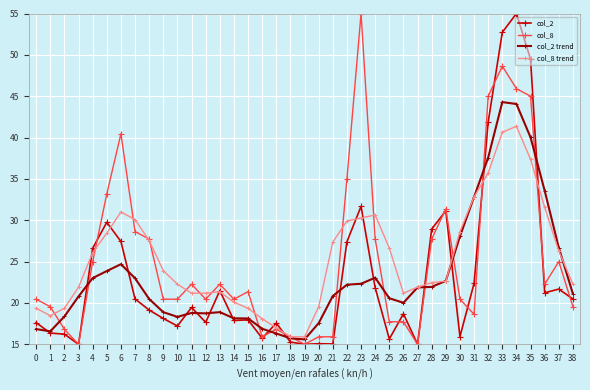

Does the chart display data point markers on the line(s)?

Yes